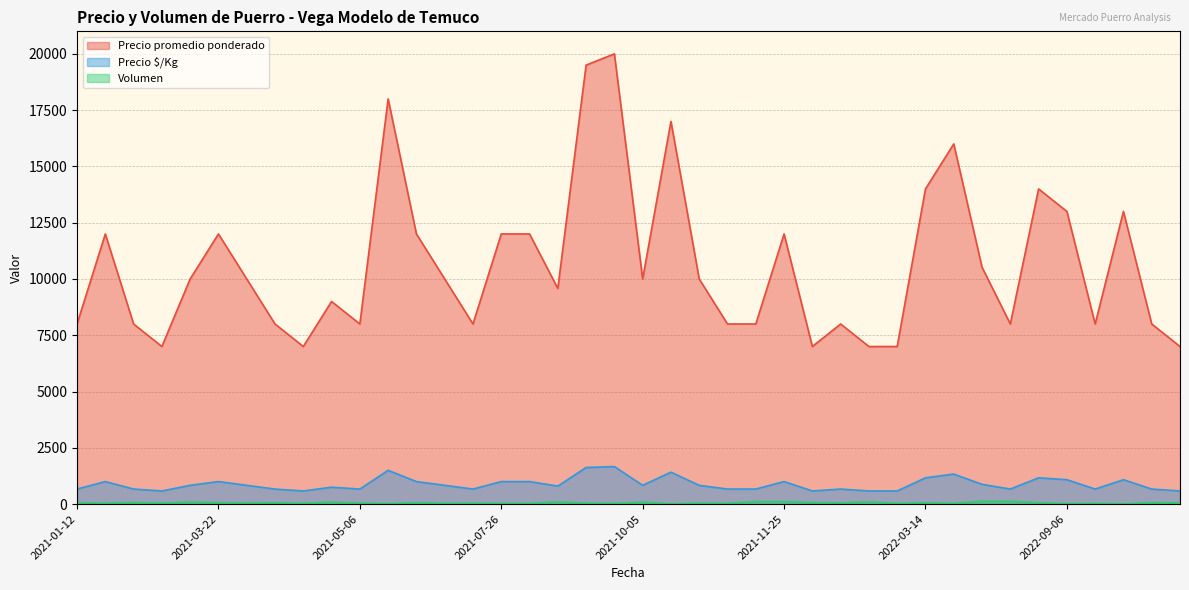

Reading left to right, transcribe all the data shown in this chart.

Precio promedio ponderado: 8000	12000	8000	7000	10000	12000	10000	8000	7000	9000	8000	18000	12000	10000	8000	12000	12000	9579	19500	20000	10000	17000	10000	8000	8000	12000	7000	8000	7000	7000	14000	16000	10520	8000	14000	13000	8000	13000	8000	7000
Precio $/Kg: 667	1000	667	583	833	1000	833	667	583	750	667	1500	1000	833	667	1000	1000	798	1625	1667	833	1417	833	667	667	1000	583	667	583	583	1167	1333	877	667	1167	1083	667	1083	667	583
Volumen: 50	35	70	40	85	65	40	55	30	90	40	20	60	30	40	30	30	95	40	30	85	10	40	30	110	110	65	50	100	30	55	30	125	125	55	20	30	10	65	50